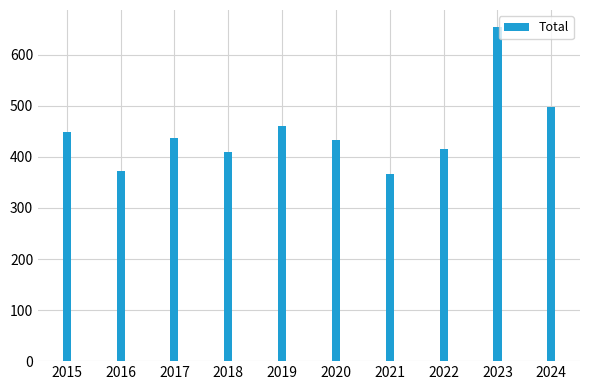

What is the value of the 1st bar from the left?

449